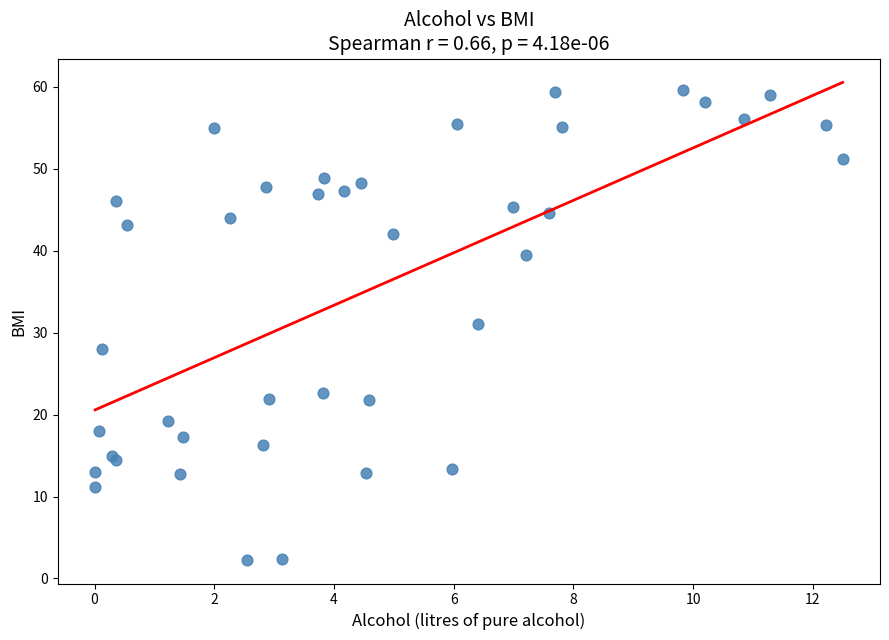

What Y value in the scatter plot is closest to 30?

31.1